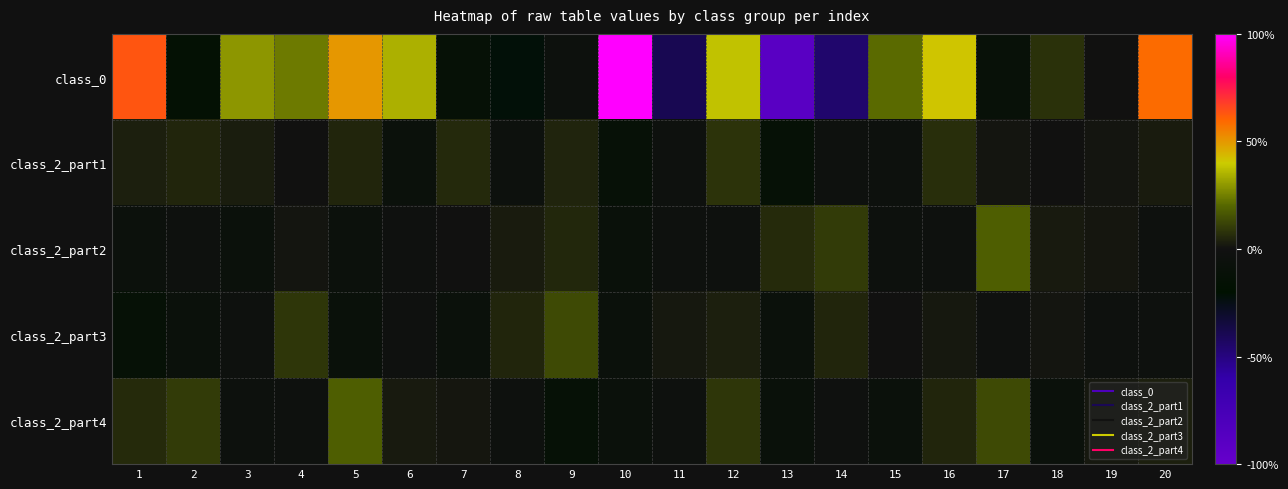

Which category has the highest value across all series?

10